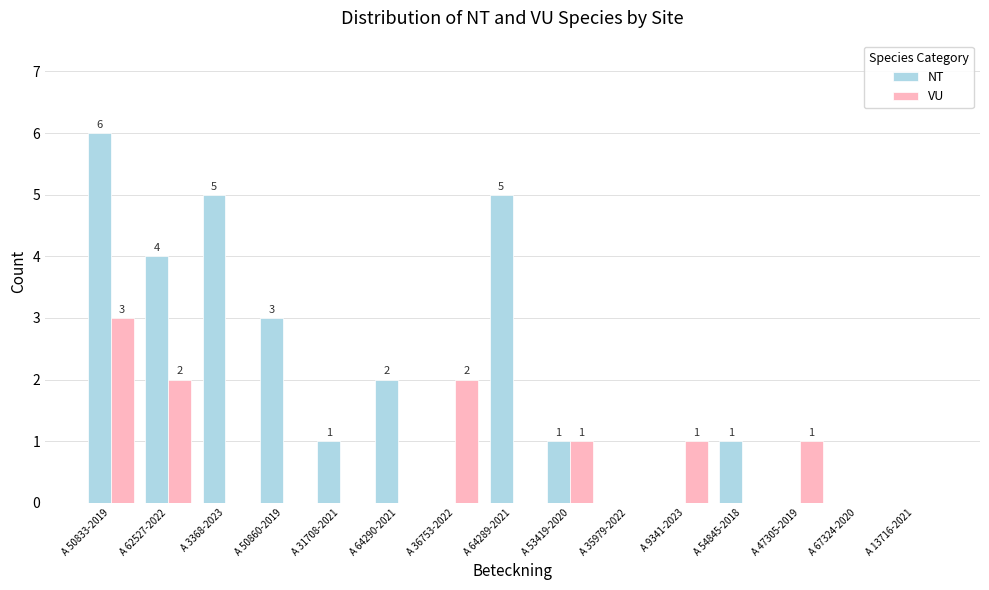

What is the sum of all VU values?

10